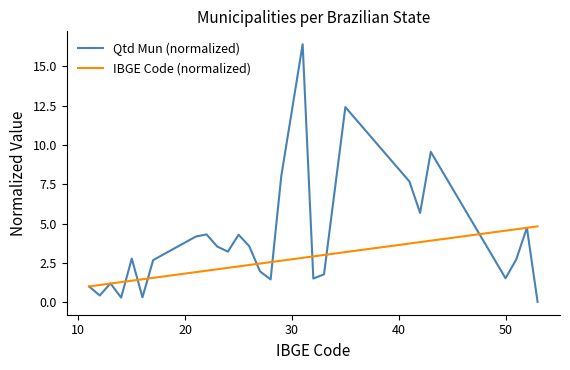

List the series in order of their overall mean, highest first.

Qtd Mun (normalized), IBGE Code (normalized)